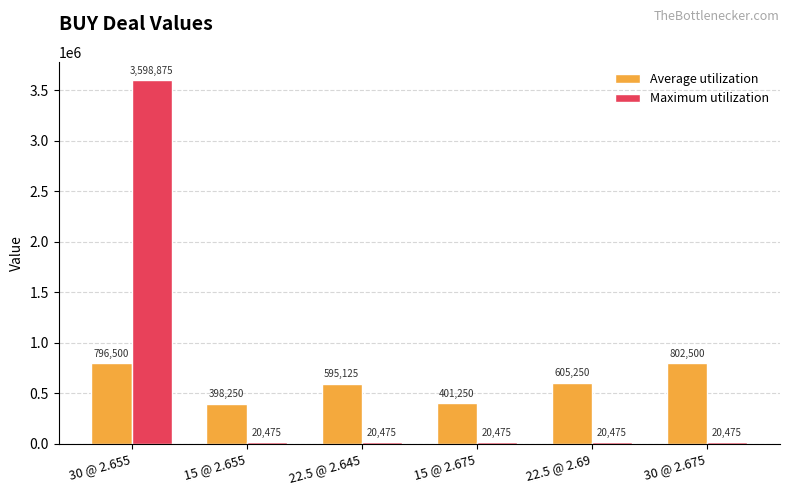

What value does the Average utilization series have at 22.5 @ 2.69?

605250.0